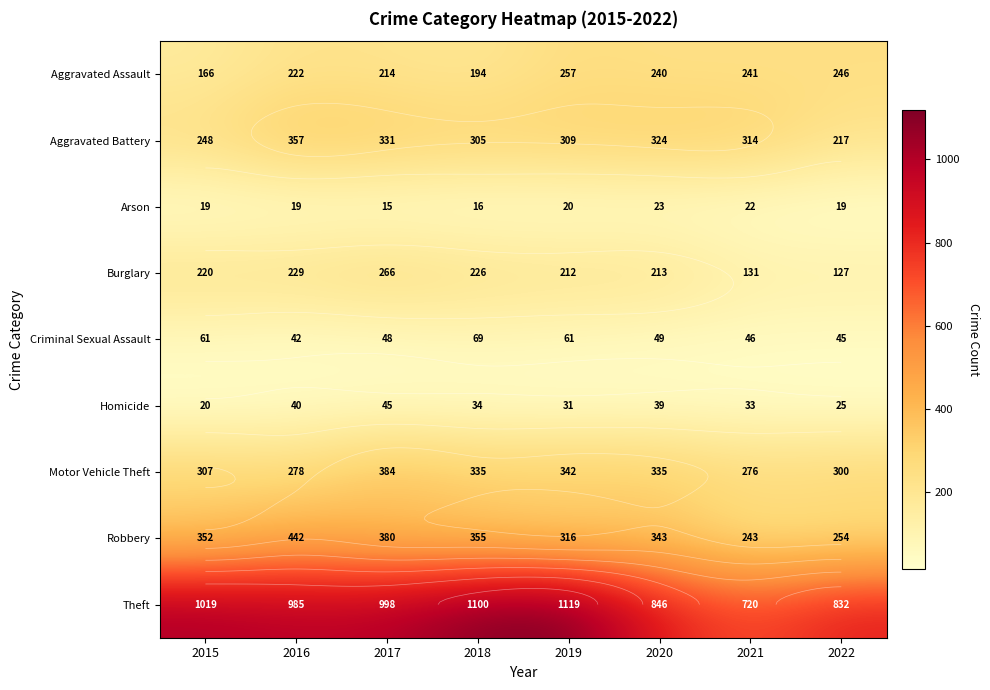

Is the value of Arson at 2021 greater than the value of Aggravated Assault at 2022?

No